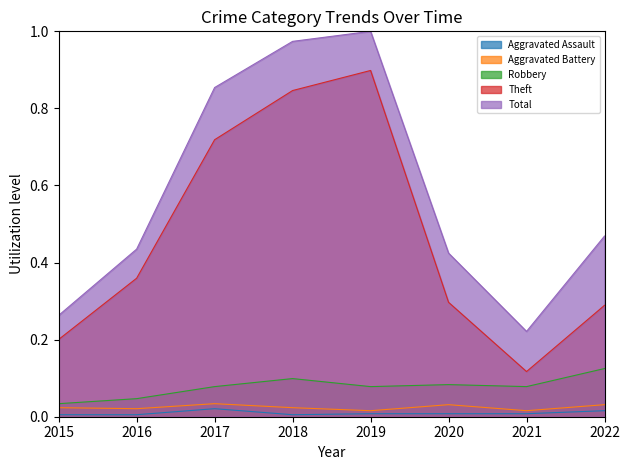

At which label is Theft closest to 0?

2021